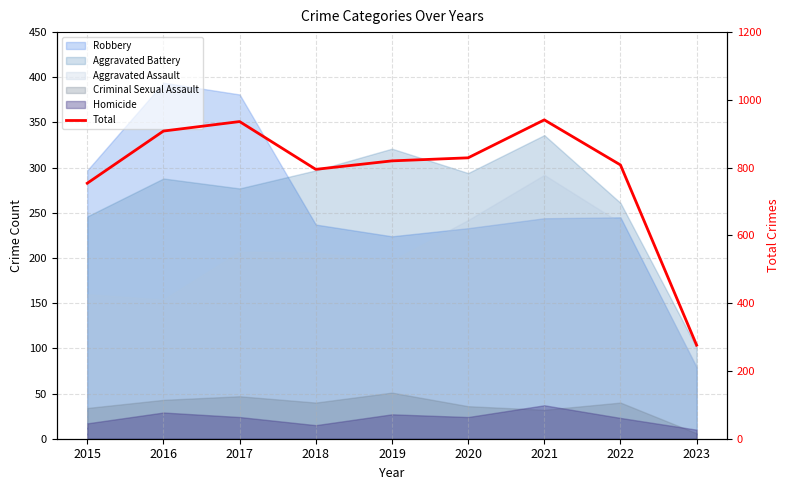

Which label corresponds to the smallest value in the chart?

2023